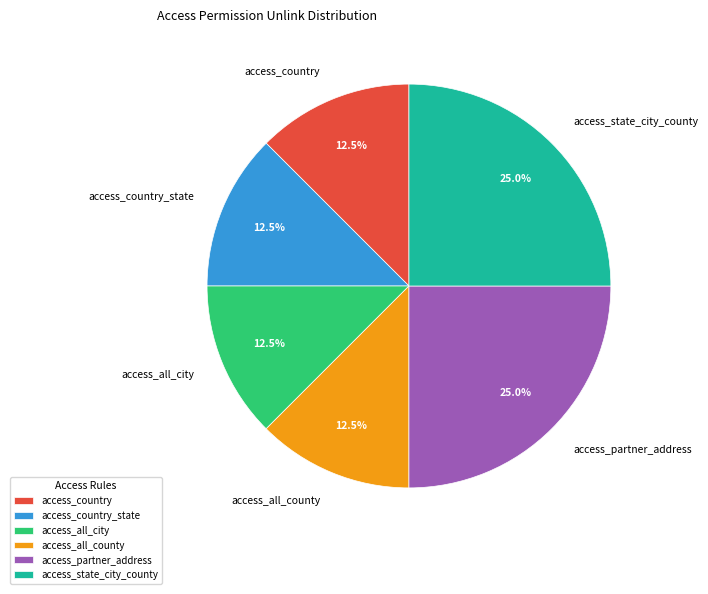

How many slices are in this pie chart?

6